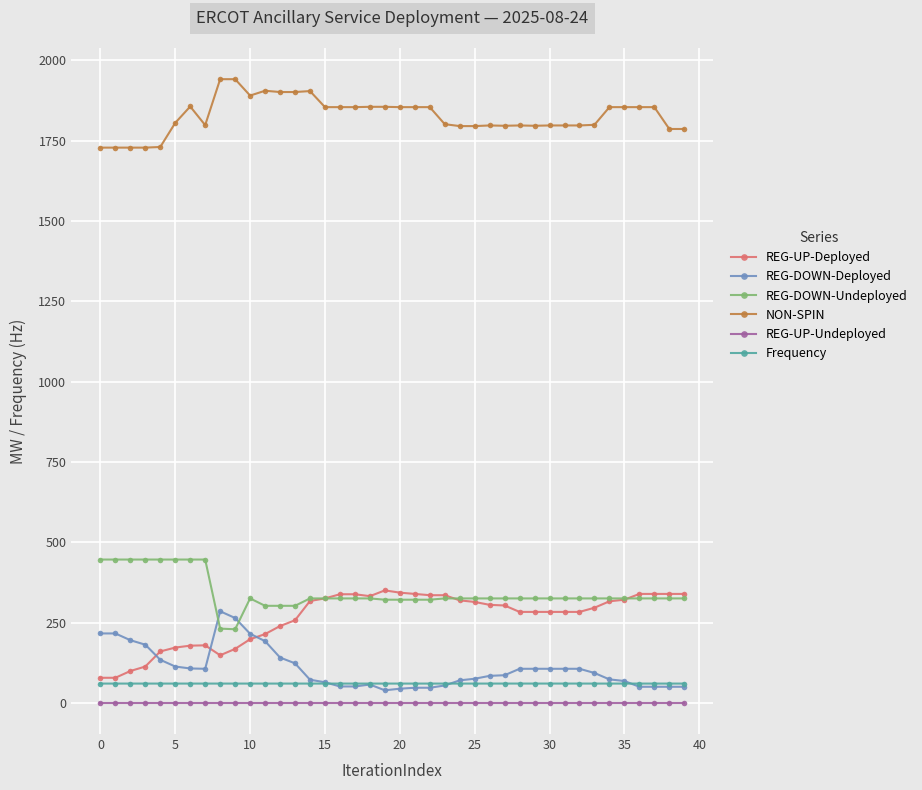

True or false: REG-DOWN-Undeployed and NON-SPIN cross at least once.

False